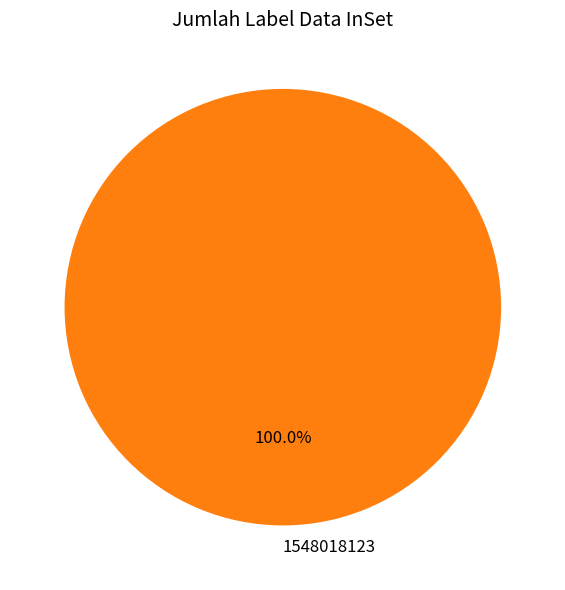

Which category accounts for the majority?

1548018123